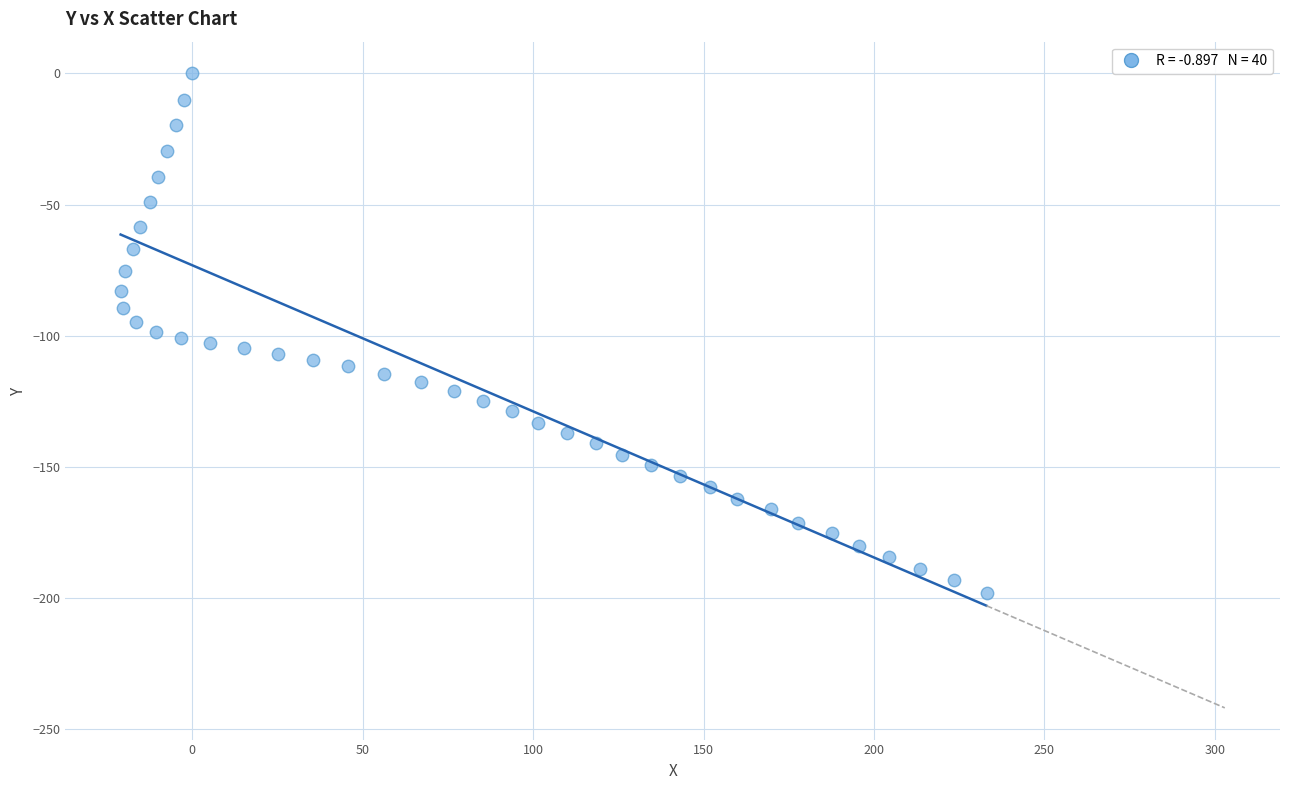

What is the range of X values (max minus min)?

254.0